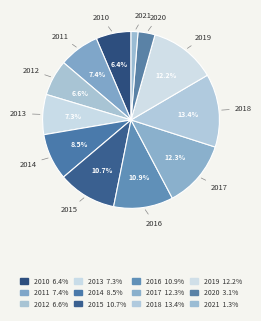

Between 2019 and 2011, which is larger?

2019